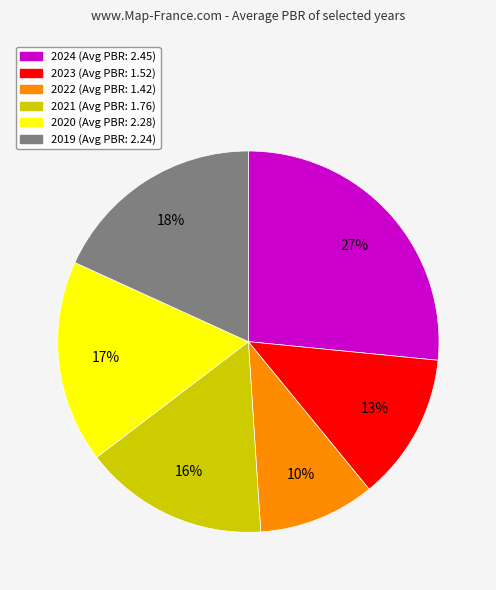

Do 2022 and 2024 together represent more than half of the pie?

No